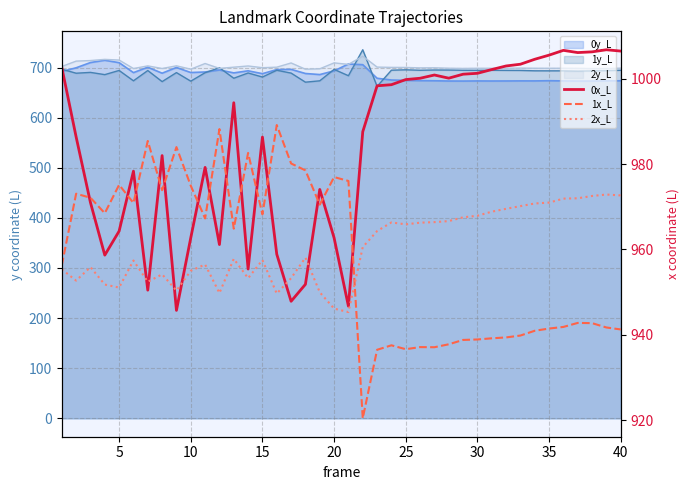

What is the value of the 0x_L point at the 16th from the left?

958.7